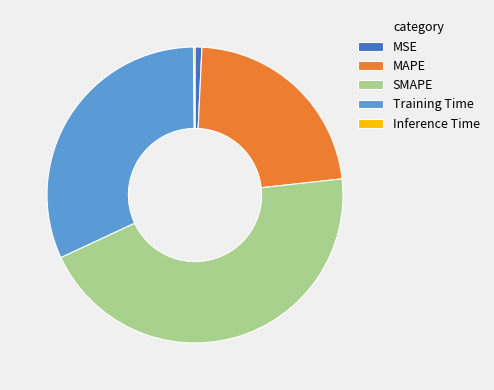

Which category has the biggest portion of the pie?

SMAPE